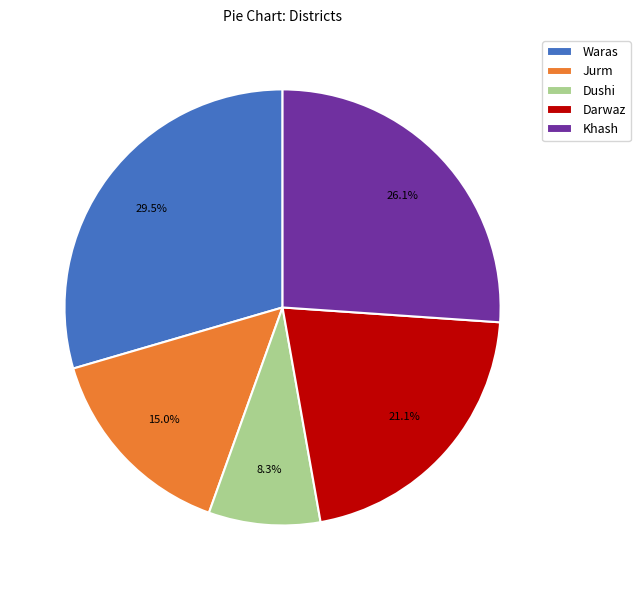

What percentage is NOT represented by Khash?

73.9%